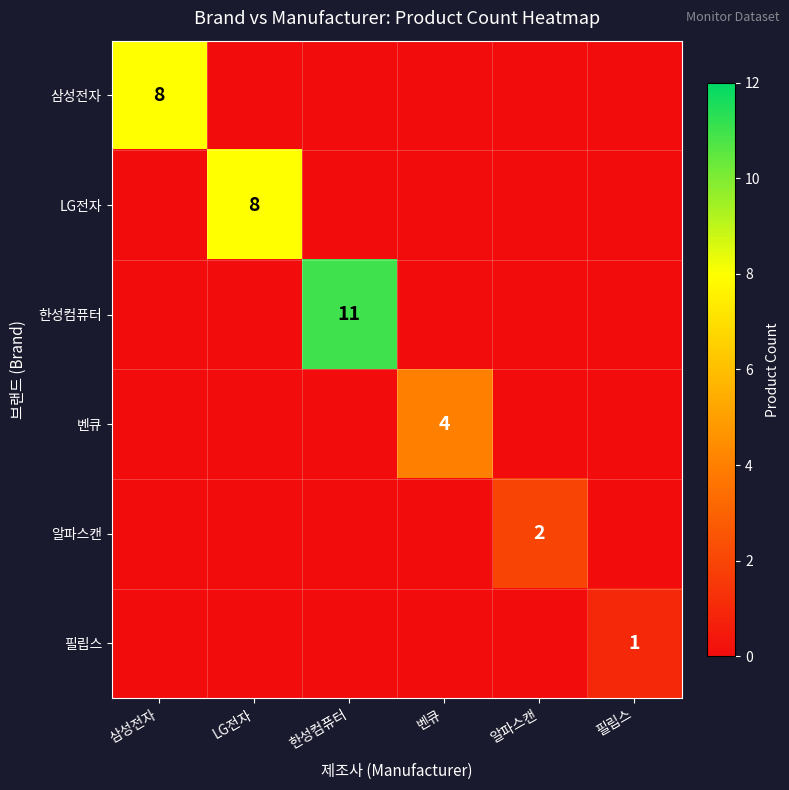

The 삼성전자 series shows 0 at 한성컴퓨터. True or false?

True